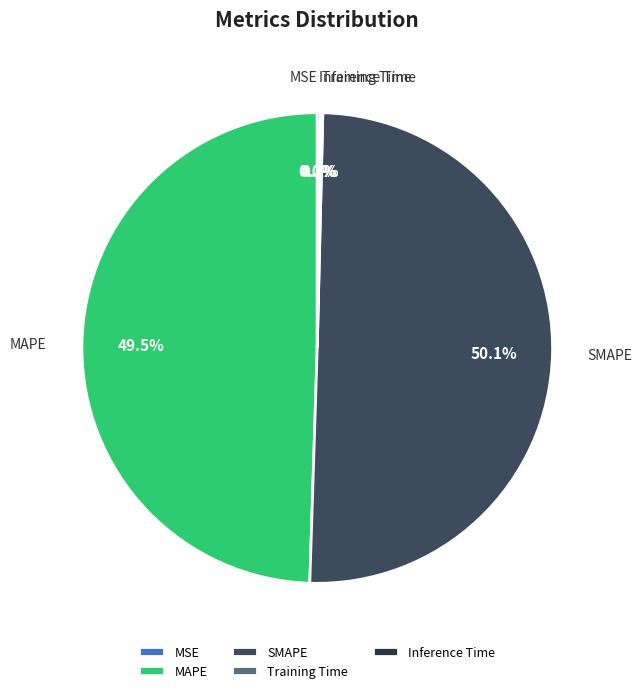

To the nearest percent, what is the difference between the largest and smallest slice percentages?

50%